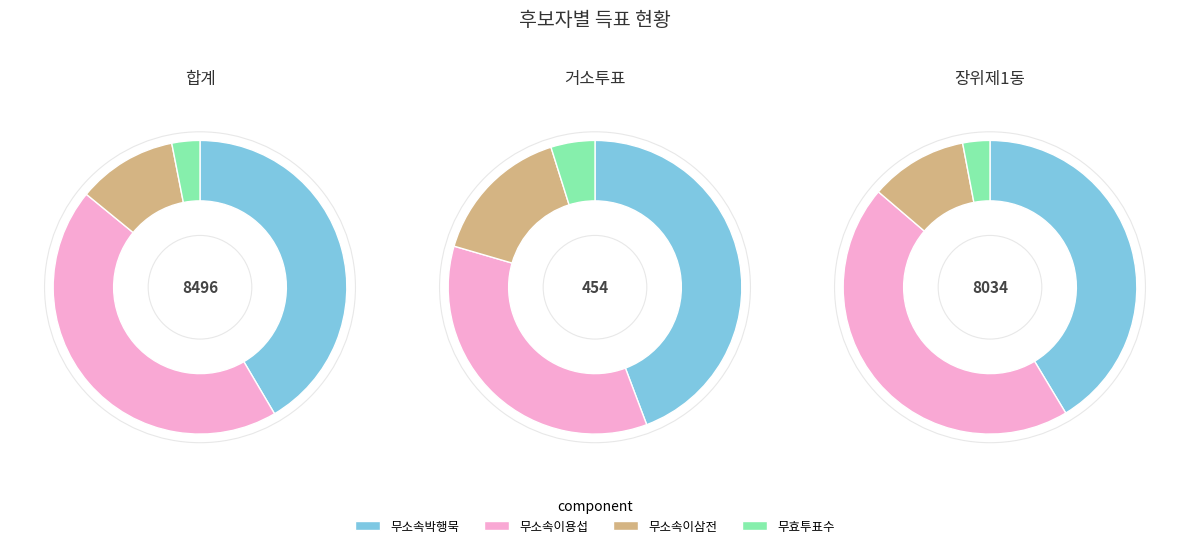

What percentage do 장위제1동 and 거소투표 together represent?

50.0%